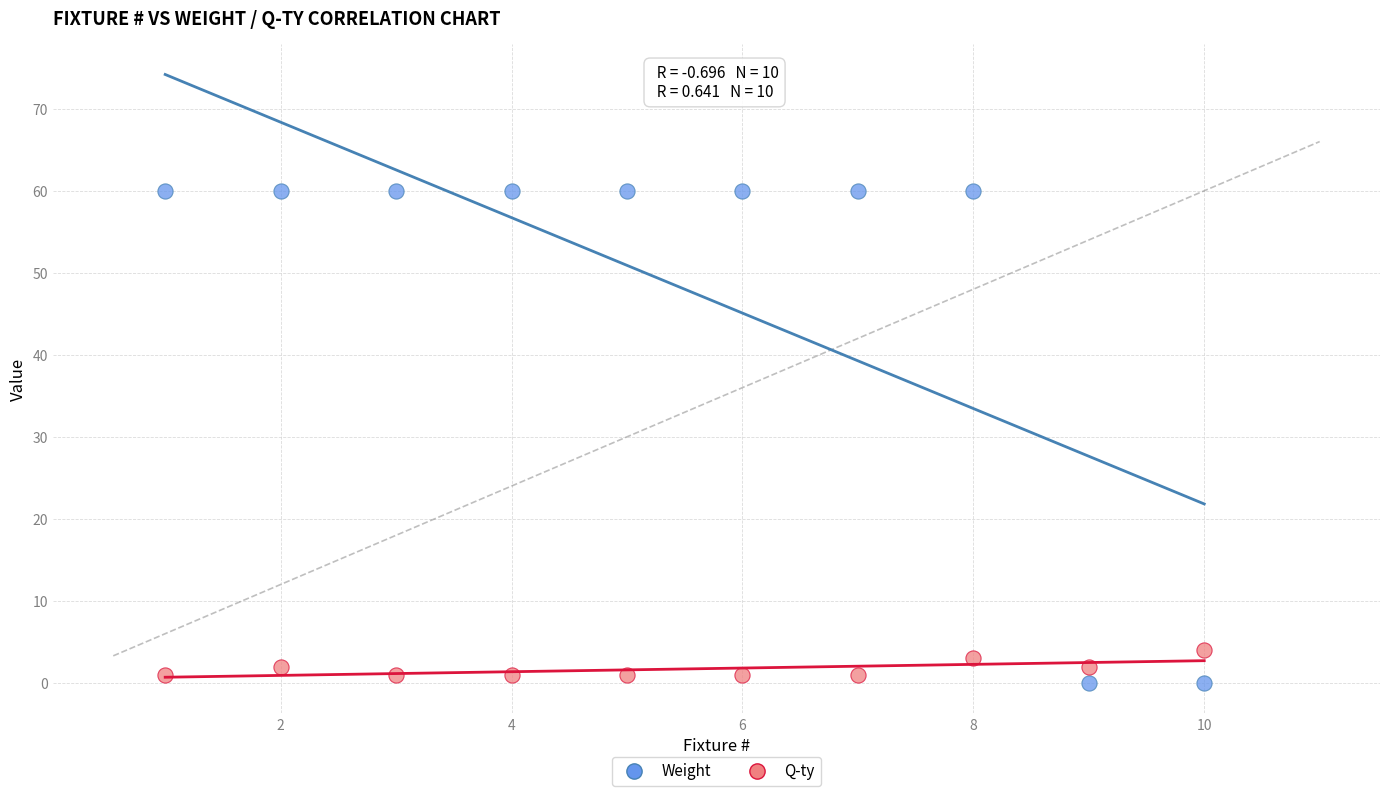

Which series reaches the minimum Y coordinate?

Weight